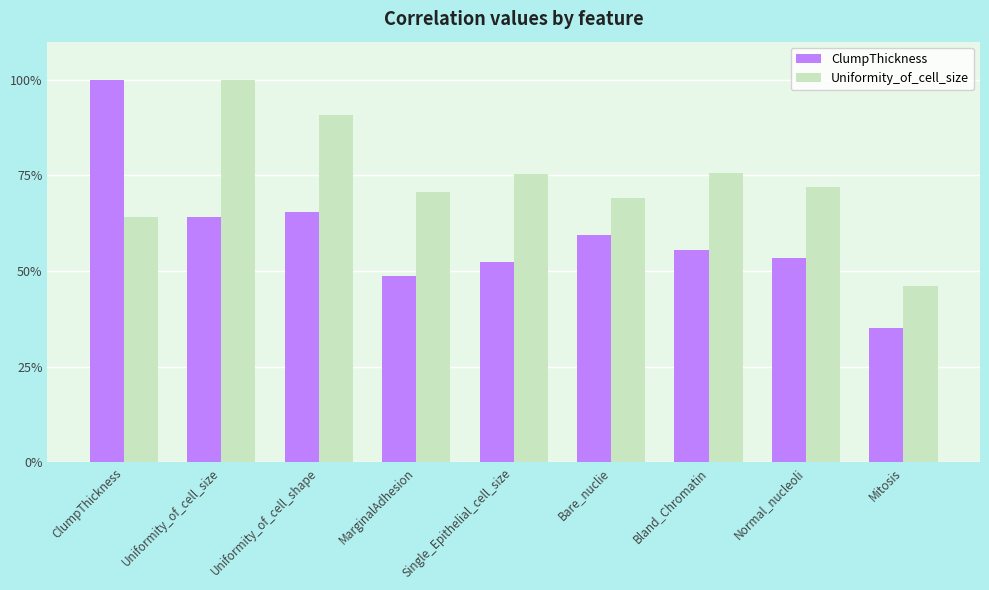

Which series has the widest spread of values?

ClumpThickness